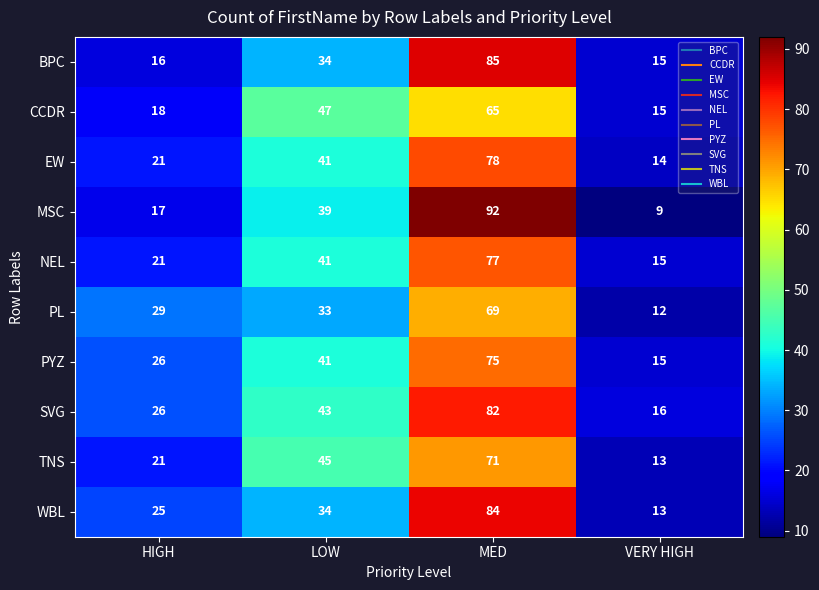

At MED, list the series in order from smallest to largest.

CCDR, PL, TNS, PYZ, NEL, EW, SVG, WBL, BPC, MSC